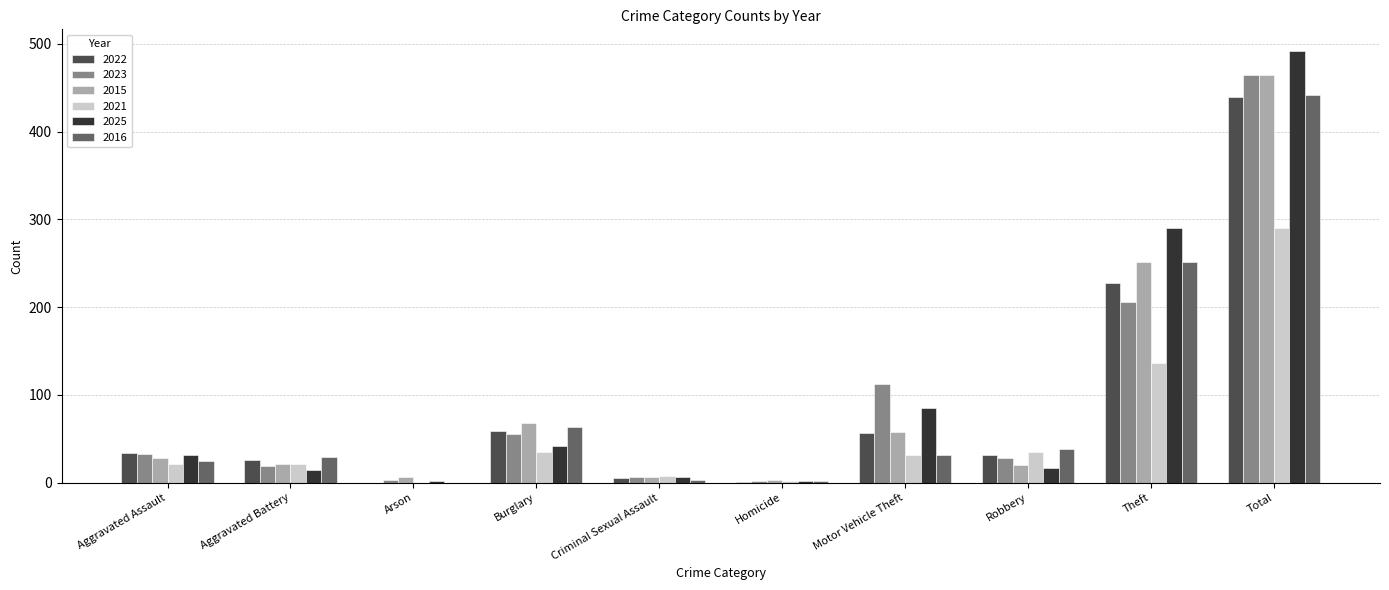

Which category has the highest value across all series?

Total